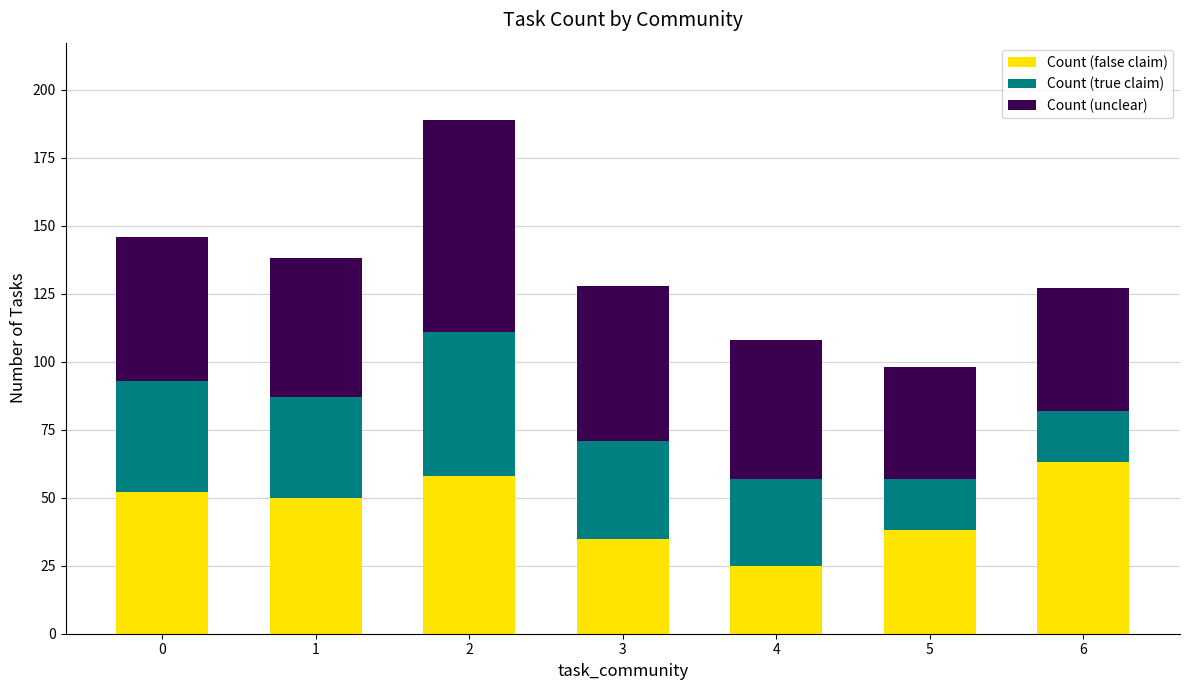

What is the total value across all series at 5?

98